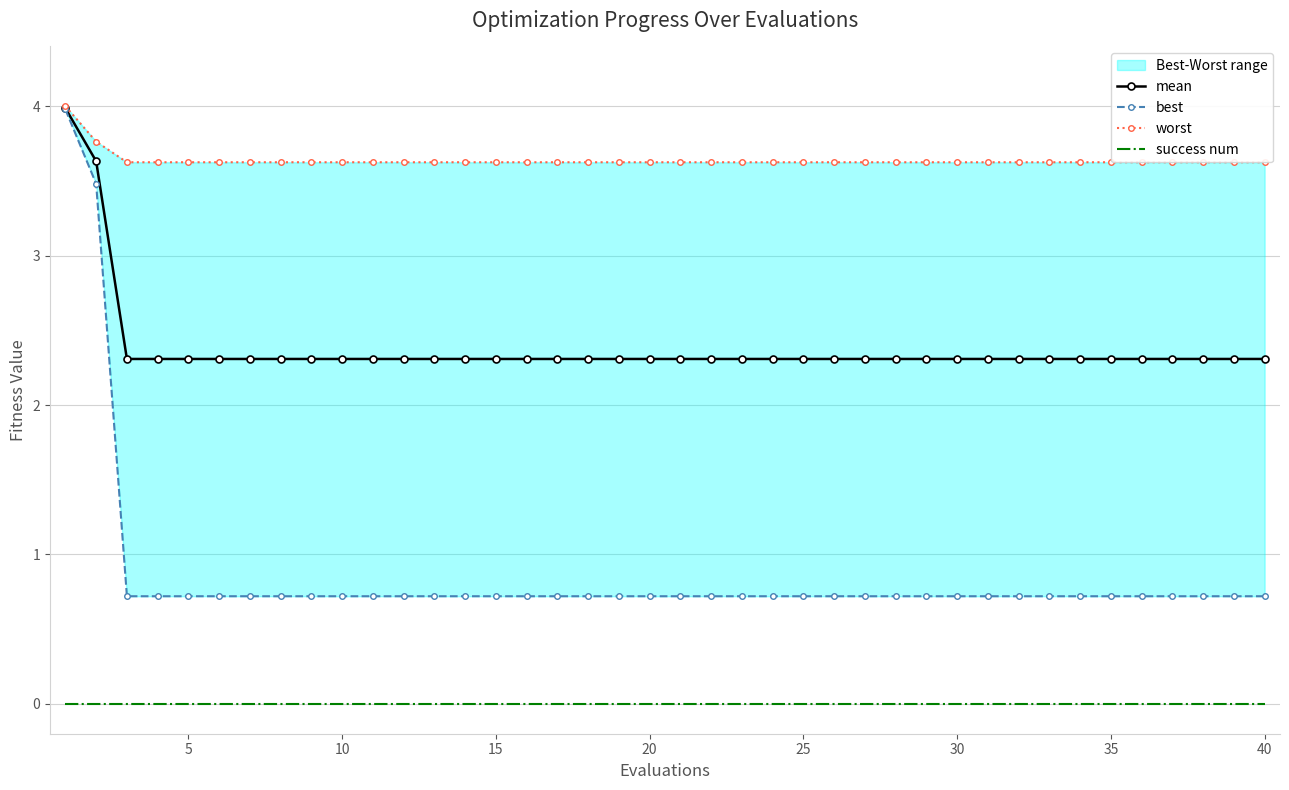

True or false: mean and success num intersect in this chart.

False